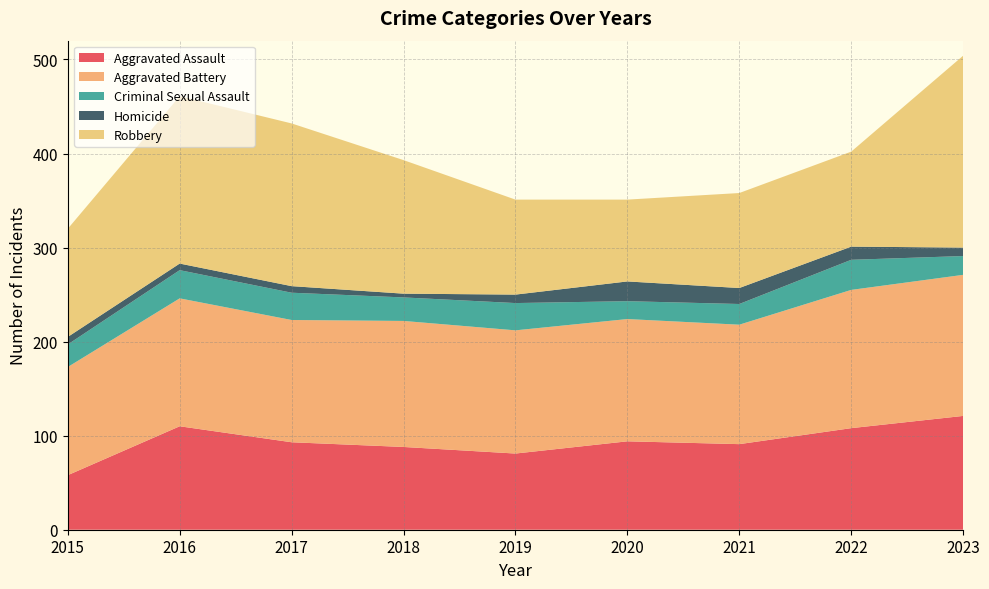

Reading left to right, list all the values displayed in this chart.

Aggravated Assault: 58	110	93	88	81	94	91	108	121
Aggravated Battery: 115	136	130	134	131	130	127	147	150
Criminal Sexual Assault: 24	30	29	25	29	19	22	32	20
Homicide: 8	7	7	4	9	21	17	14	9
Robbery: 115	178	173	142	101	87	101	101	204